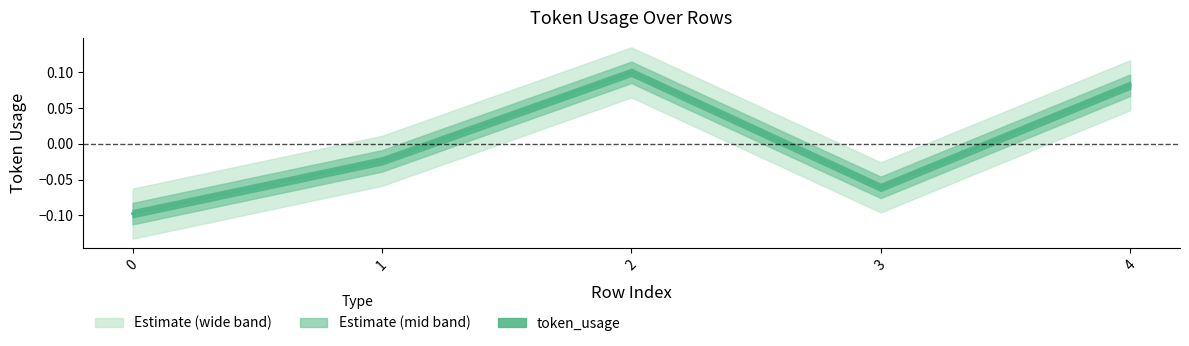

How many data points are less than 0?

3